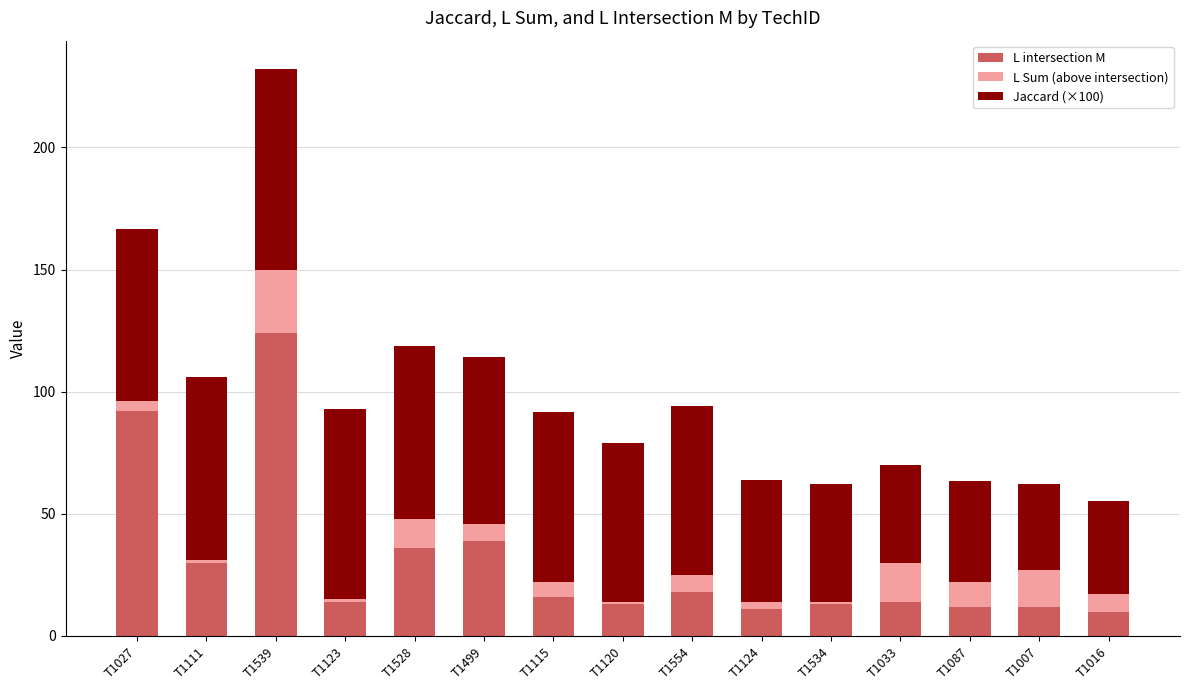

How many bars are there in total?

15